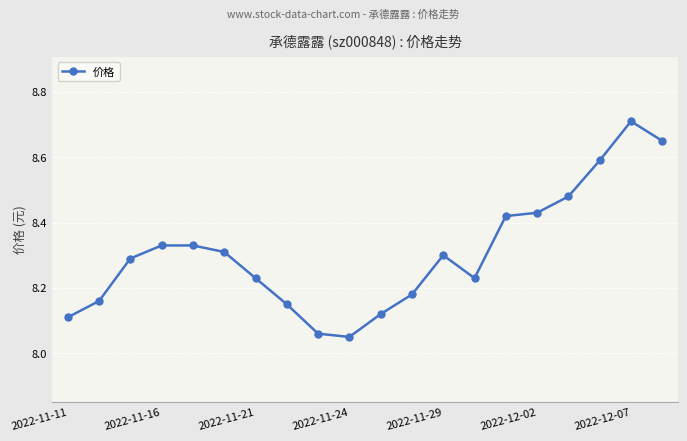

True or false: the data has more than 1 interior local peaks.

True